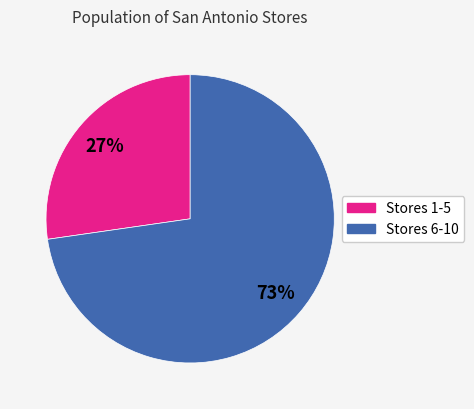

Between Stores 6-10 and Stores 1-5, which is larger?

Stores 6-10